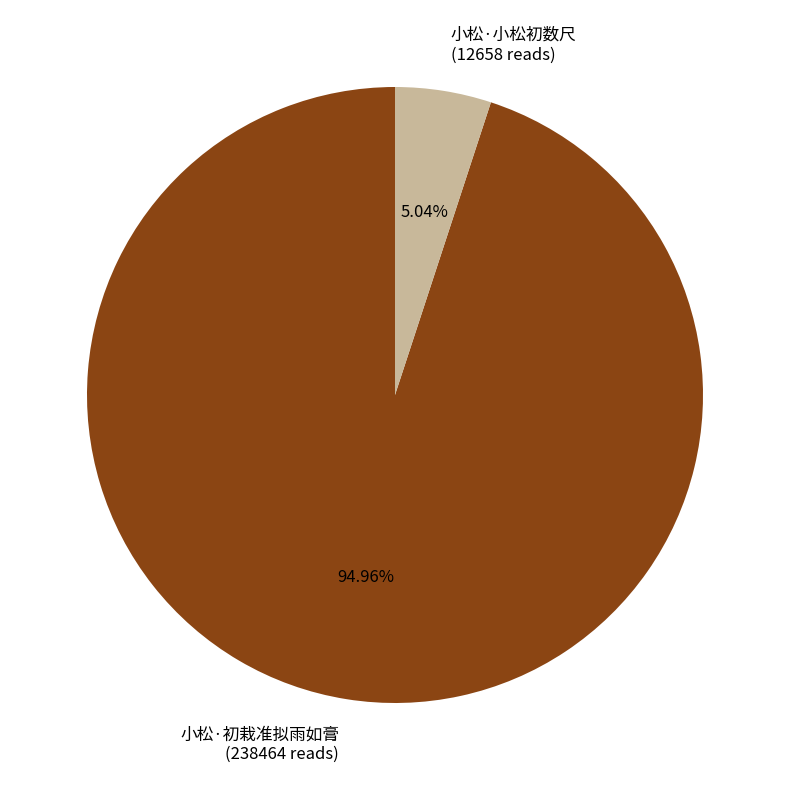

To the nearest percent, what portion does 小松·小松初数尺 represent?

5%